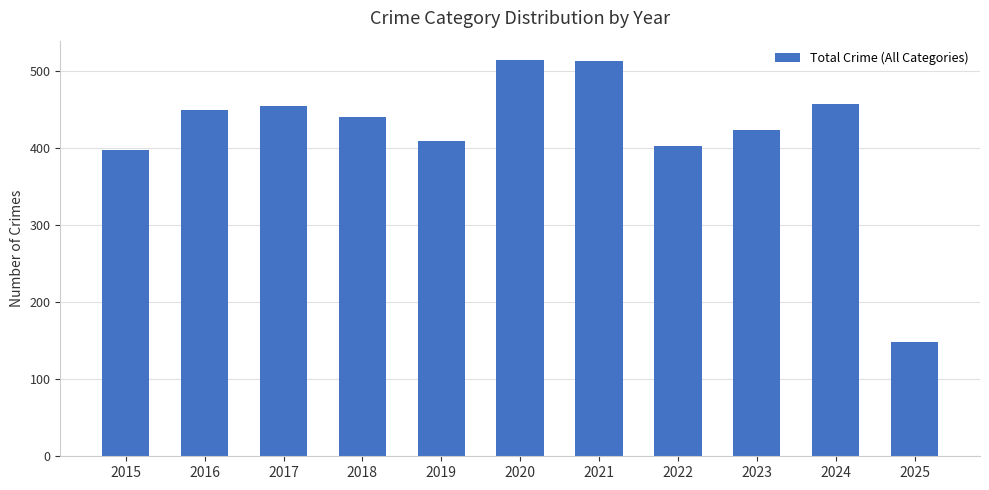

What is the smallest value displayed?

148